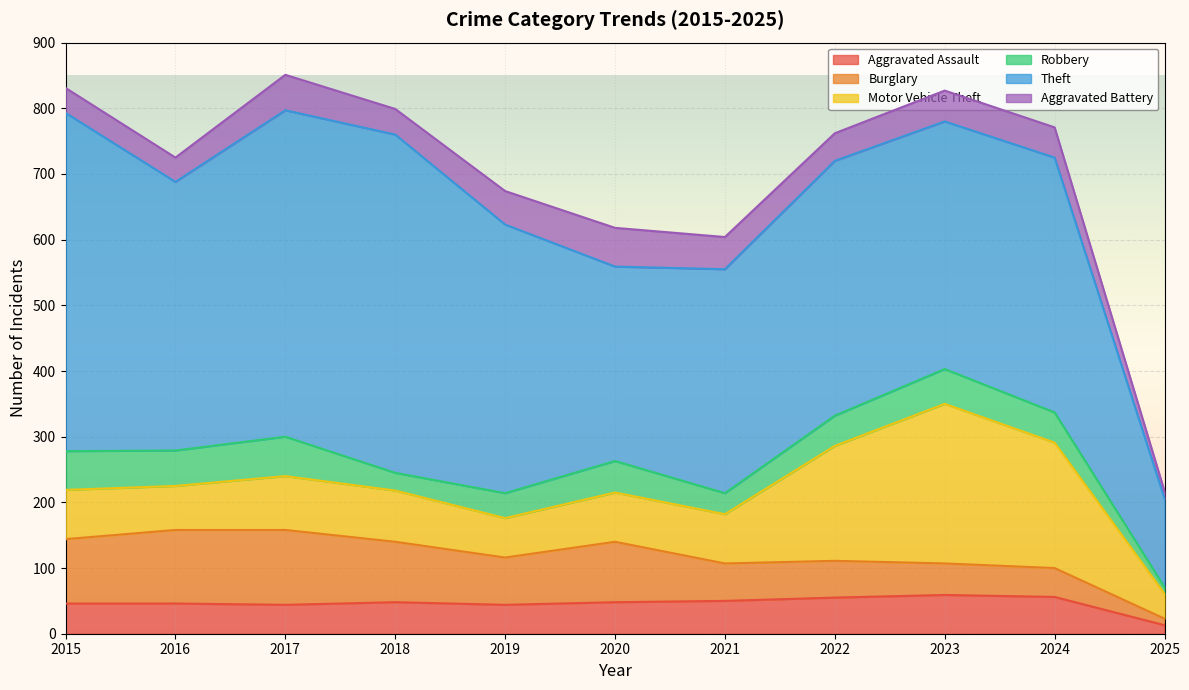

True or false: Robbery has more than 2 interior local peaks.

True